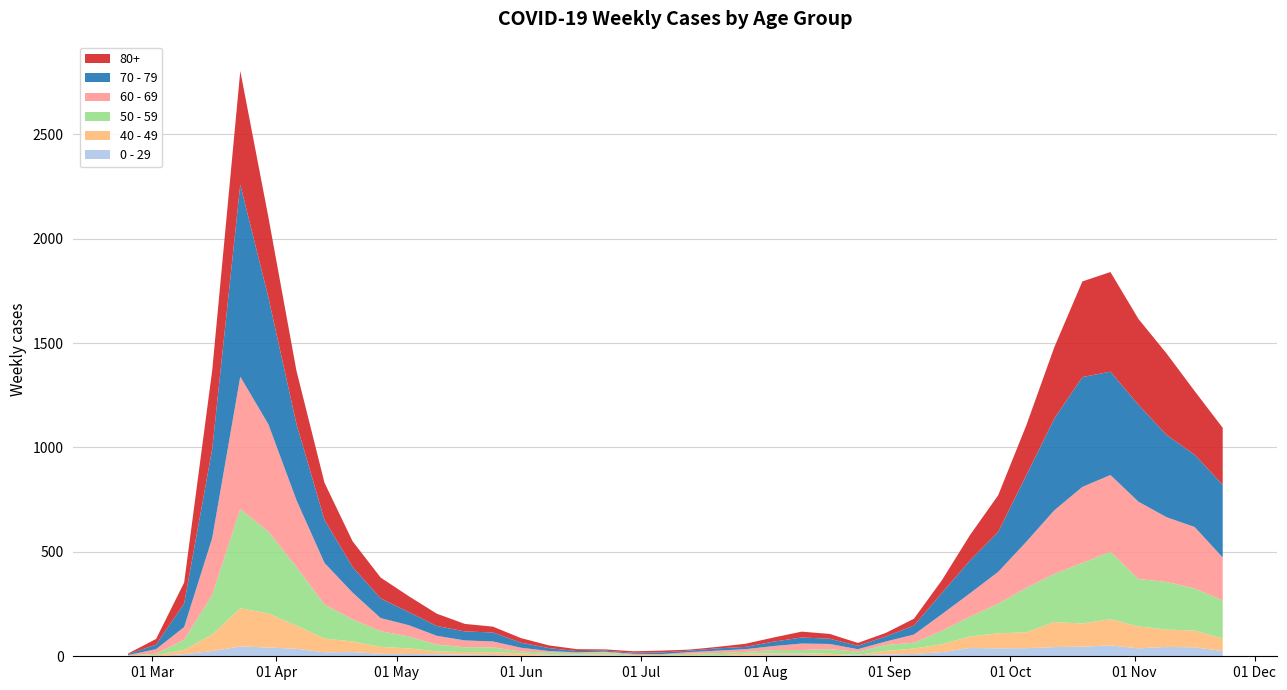

Reading left to right, transcribe all the data shown in this chart.

0 - 29: 0=1	1=0	2=10	3=25	4=47	5=42	6=36	7=19	8=20	9=12	10=11	11=10	12=8	13=6	14=2	15=4	16=6	17=5	18=2	19=1	20=2	21=1	22=3	23=6	24=6	25=2	26=5	27=9	28=11	29=20	30=40	31=38	32=39	33=44	34=46	35=52	36=38	37=45	38=43	39=25
40 - 49: 0=0	1=5	2=21	3=79	4=183	5=163	6=111	7=66	8=51	9=33	10=27	11=13	12=12	13=14	14=12	15=3	16=2	17=5	18=1	19=1	20=4	21=2	22=10	23=8	24=8	25=10	26=2	27=17	28=26	29=38	30=55	31=72	32=76	33=120	34=111	35=126	36=105	37=83	38=80	39=60
50 - 59: 0=3	1=7	2=48	3=190	4=475	5=392	6=281	7=163	8=106	9=75	10=57	11=33	12=23	13=23	14=9	15=10	16=8	17=9	18=3	19=5	20=6	21=12	22=8	23=16	24=16	25=22	26=15	27=28	28=28	29=64	30=95	31=142	32=212	33=230	34=290	35=322	36=227	37=228	38=202	39=182
60 - 69: 0=2	1=22	2=61	3=272	4=634	5=514	6=320	7=199	8=128	9=63	10=54	11=42	12=33	13=28	14=18	15=8	16=3	17=3	18=6	19=3	20=8	21=12	22=13	23=19	24=31	25=25	26=12	27=17	28=39	29=80	30=112	31=152	32=221	33=305	34=364	35=368	36=370	37=310	38=294	39=206
70 - 79: 0=4	1=22	2=113	3=427	4=920	5=608	6=365	7=206	8=123	9=94	10=63	11=47	12=43	13=43	14=24	15=14	16=6	17=5	18=5	19=8	20=7	21=11	22=11	23=21	24=29	25=25	26=16	27=24	28=43	29=102	30=157	31=191	32=318	33=439	34=526	35=495	36=464	37=394	38=346	39=348
80+: 0=3	1=27	2=100	3=377	4=544	5=385	6=255	7=178	8=123	9=100	10=76	11=59	12=36	13=28	14=22	15=13	16=9	17=6	18=7	19=9	20=5	21=7	22=15	23=20	24=28	25=23	26=14	27=17	28=33	29=61	30=122	31=176	32=239	33=342	34=458	35=477	36=411	37=390	38=305	39=273